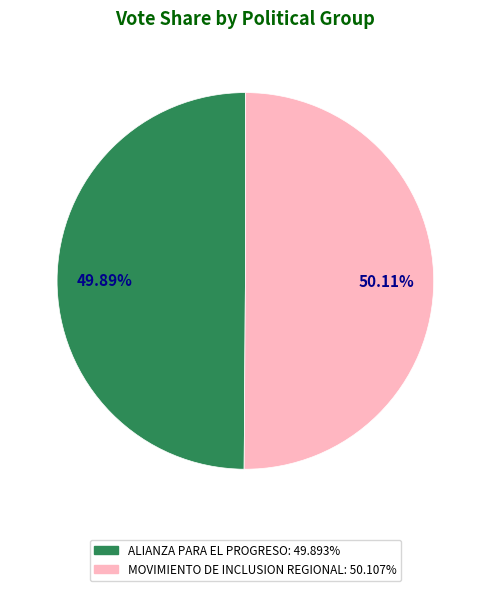

Count the number of slices in the pie.

2